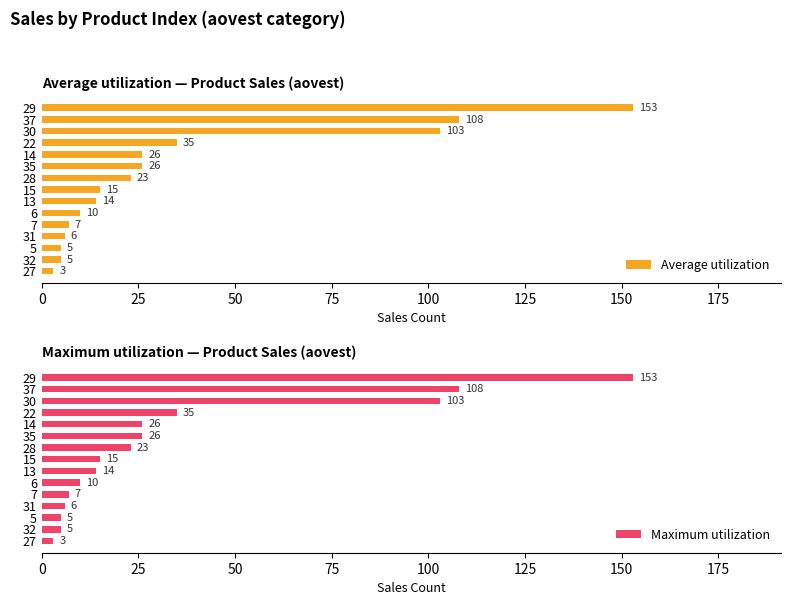

What is the maximum value for Average utilization?

153